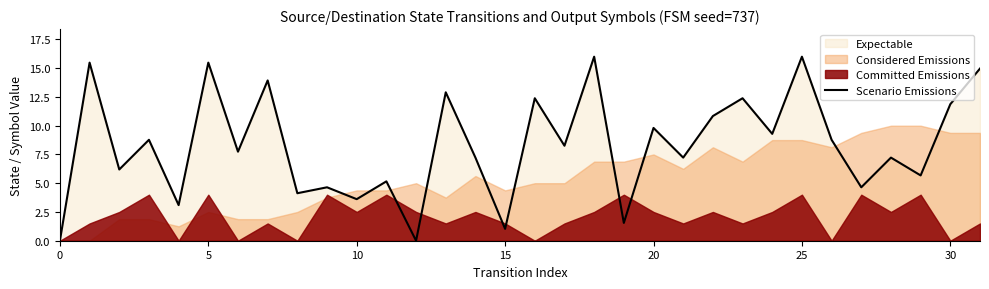

How many values are above zero?

30